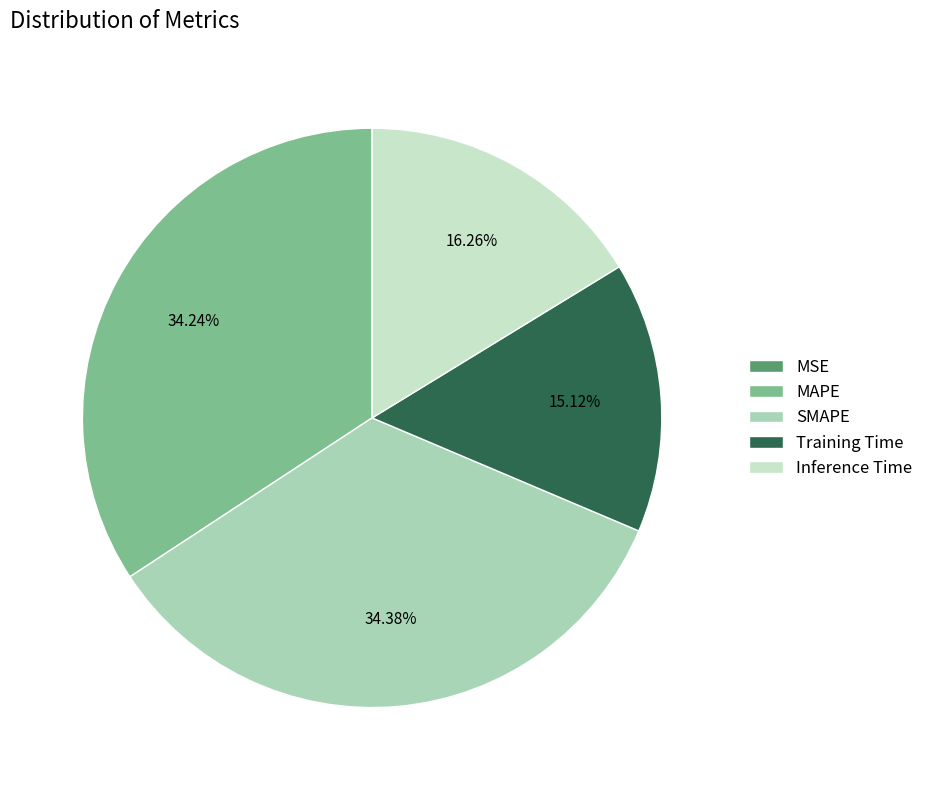

To the nearest percent, what is the average slice percentage?

20%